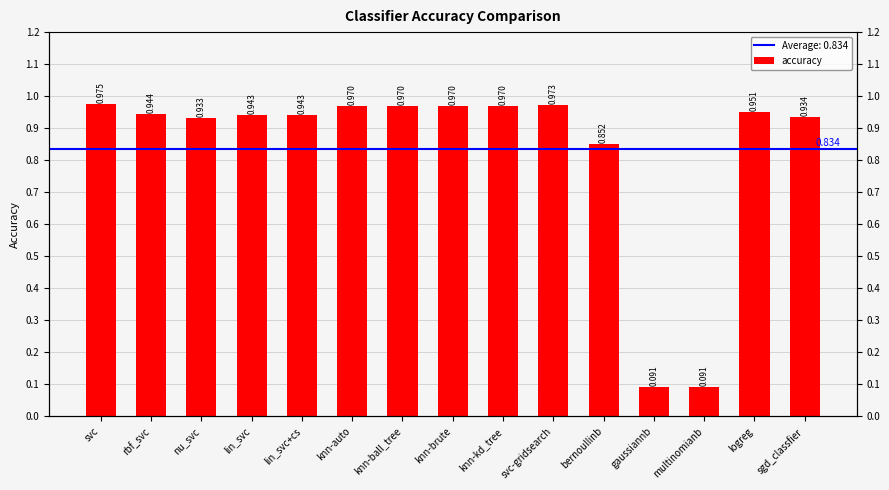

How many distinct data groups are displayed?

1